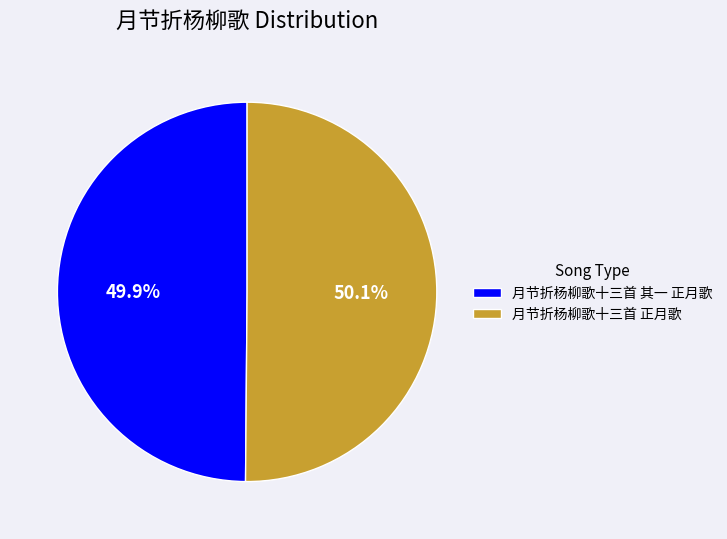

Combined, what portion of the pie is 月节折杨柳歌十三首 正月歌 and 月节折杨柳歌十三首 其一 正月歌?

100.0%